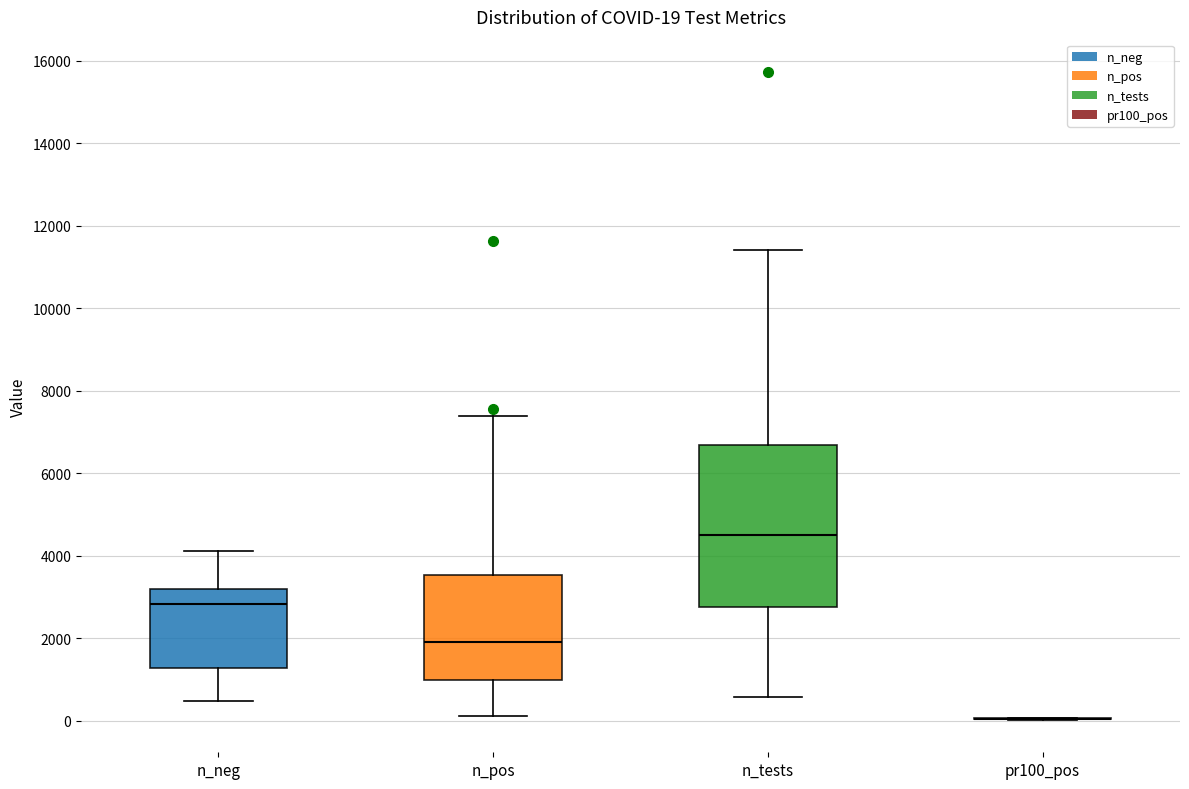

Comparing the boxes themselves (not the whiskers), which one is the tallest?

n_tests